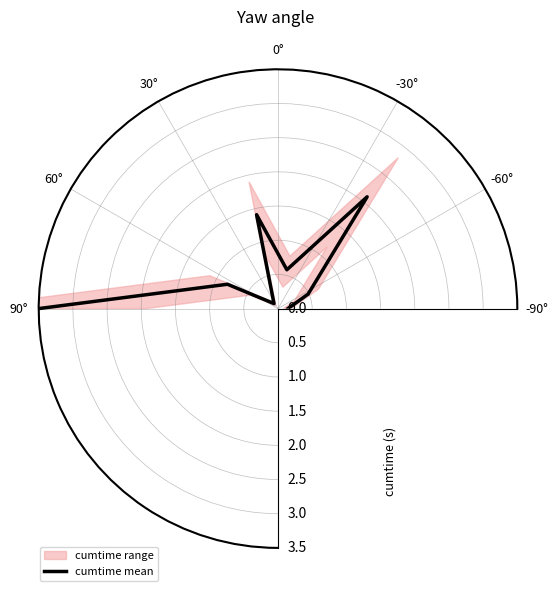

At which category does the data reach its first local valley?

0°